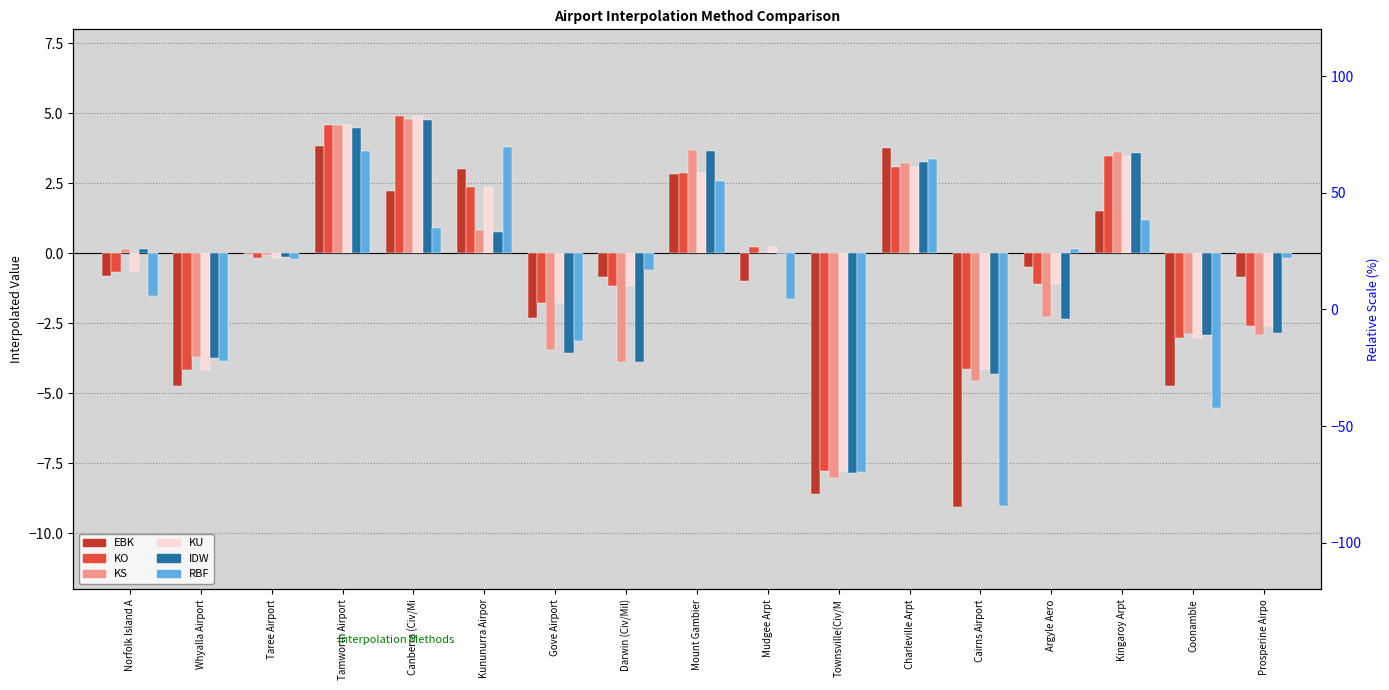

What is the spread (max minus min) of values at Prosperine Airpo?

2.7